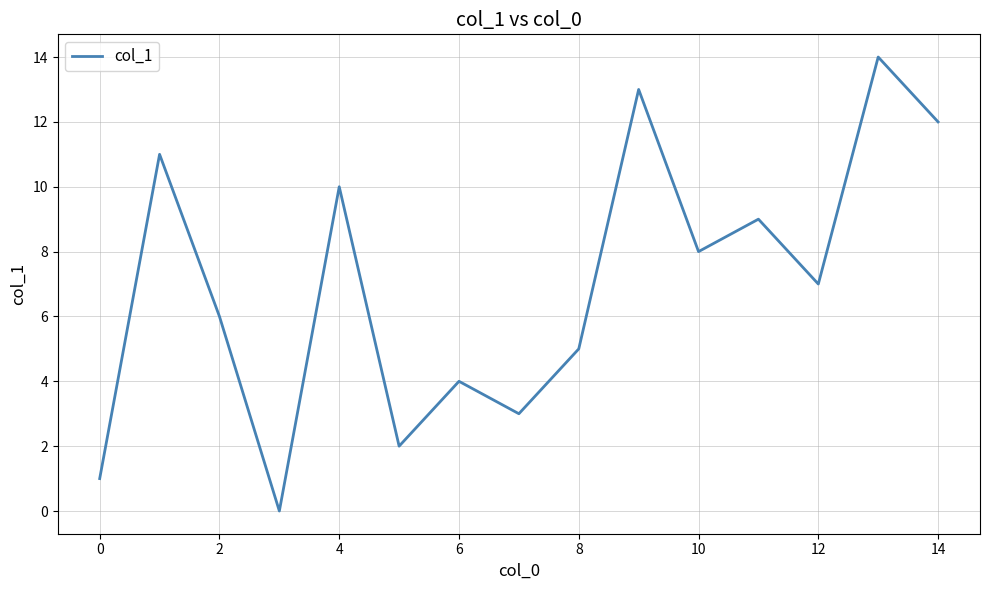

Does the chart display data point markers on the line(s)?

No